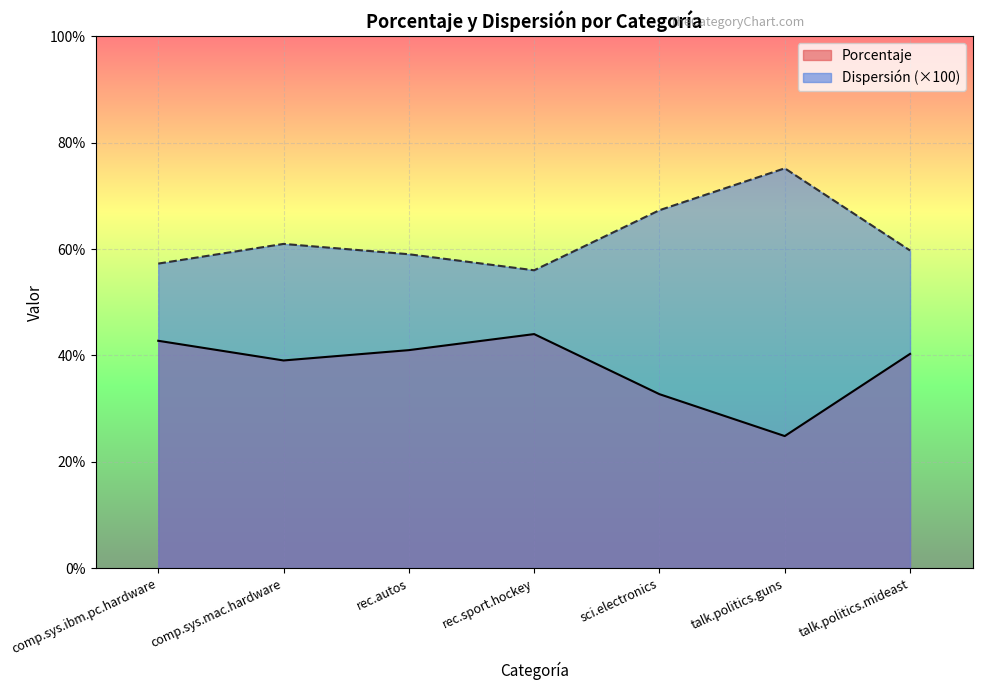

Rank the series at rec.autos from lowest to highest value.

Porcentaje, Dispersión (×100)